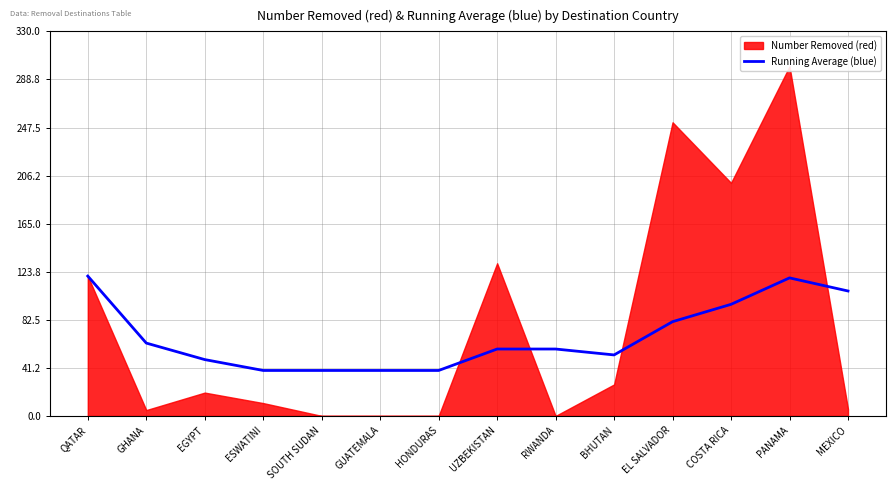

What is the label of the 3rd point from the right?

COSTA RICA